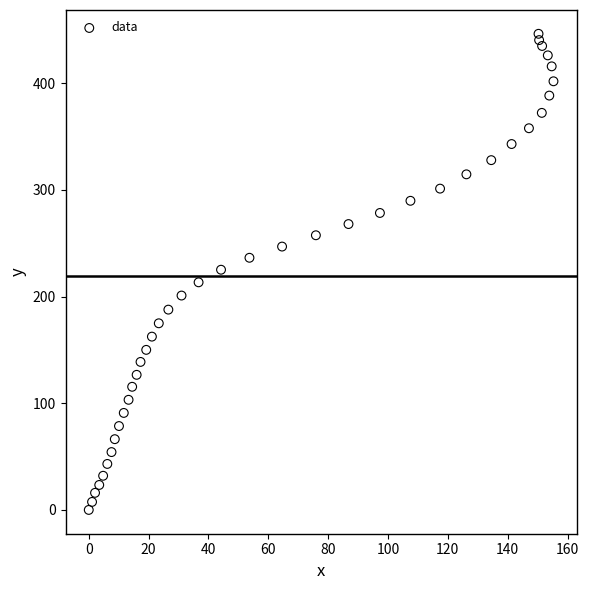

What is the range of X values (max minus min)?

155.3